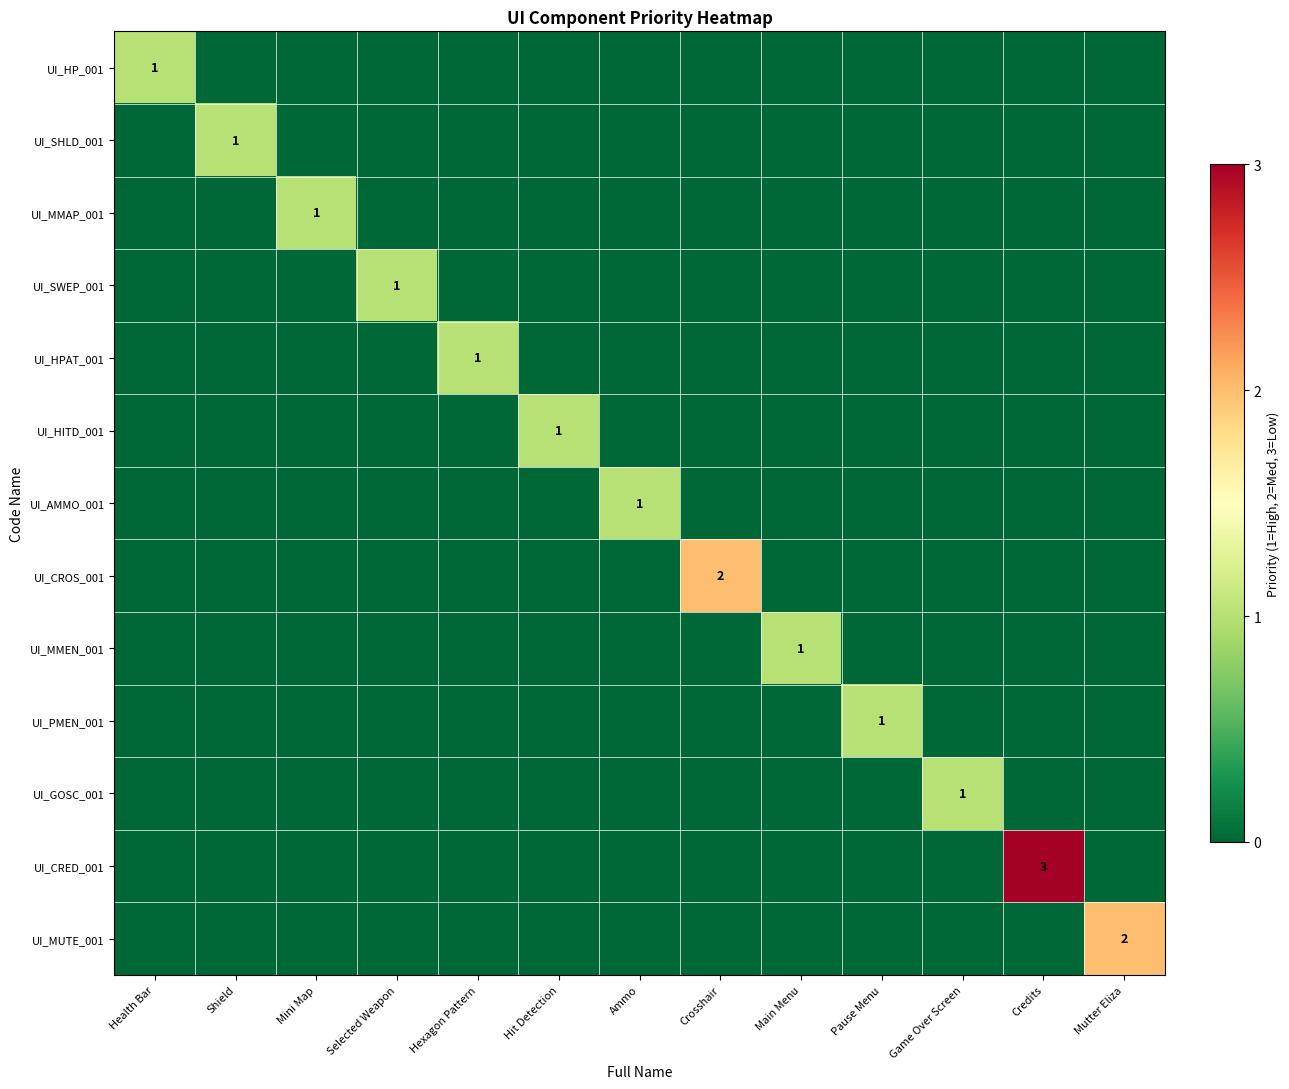

At which label is UI_CROS_001 closest to 1?

Health Bar